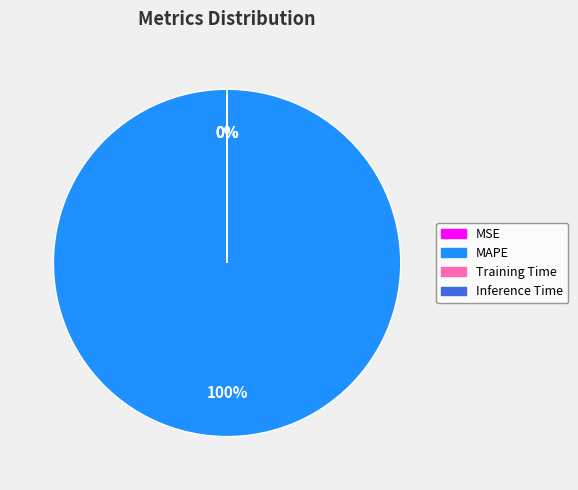

To the nearest percent, what is the difference between the largest and smallest slice percentages?

100%